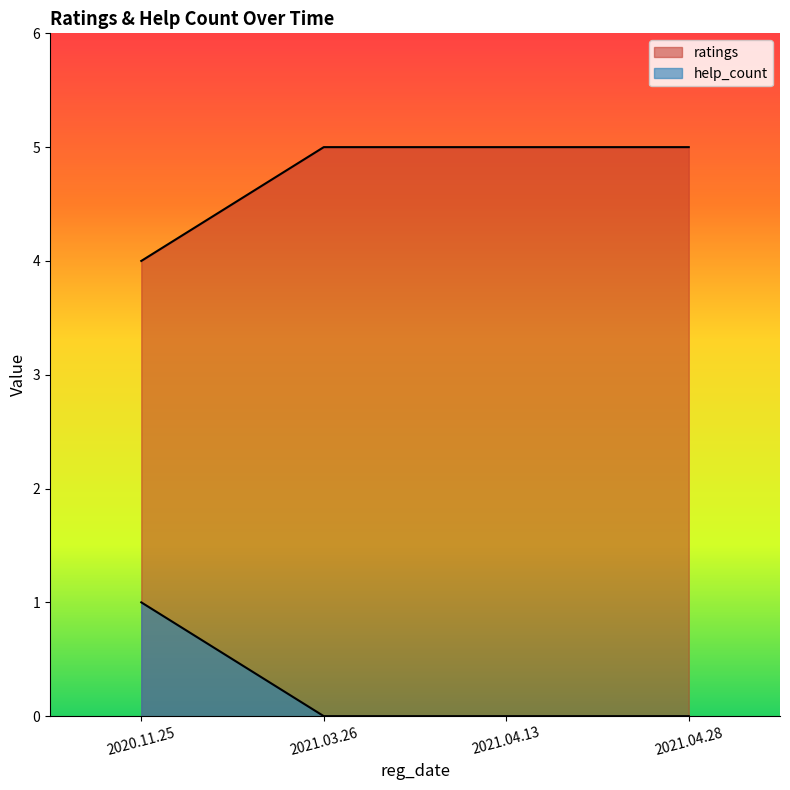

Reading left to right, extract all data points from this chart.

ratings: 2020.11.25=4	2021.03.26=5	2021.04.13=5	2021.04.28=5
help_count: 2020.11.25=1	2021.03.26=0	2021.04.13=0	2021.04.28=0